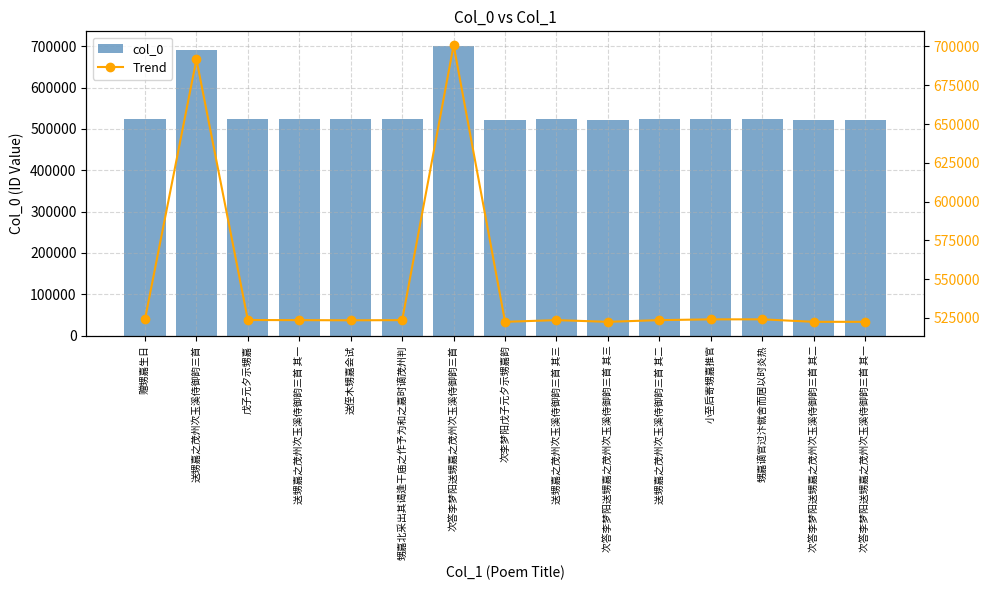

What is the label of the 11th bar from the left?

送甥嘉之茂州次玉溪侍御韵三首 其二